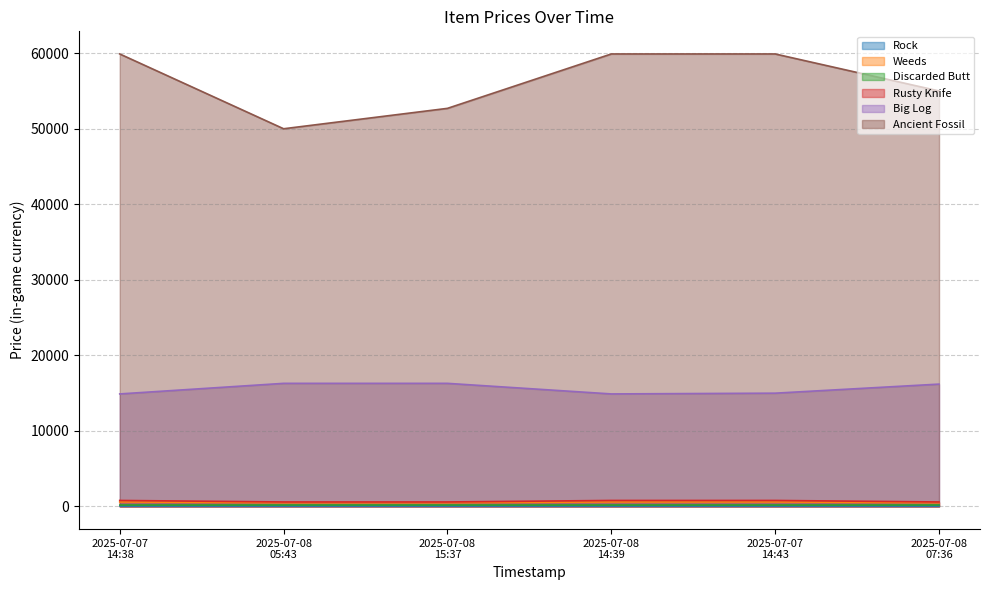

Which series has the largest total across all categories?

Ancient Fossil